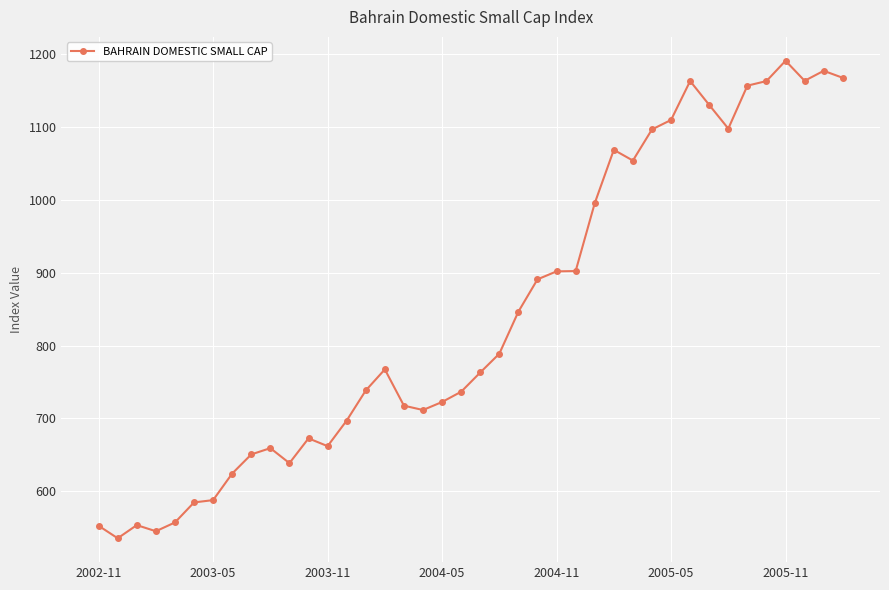

True or false: the data has more than 1 interior local peaks.

True